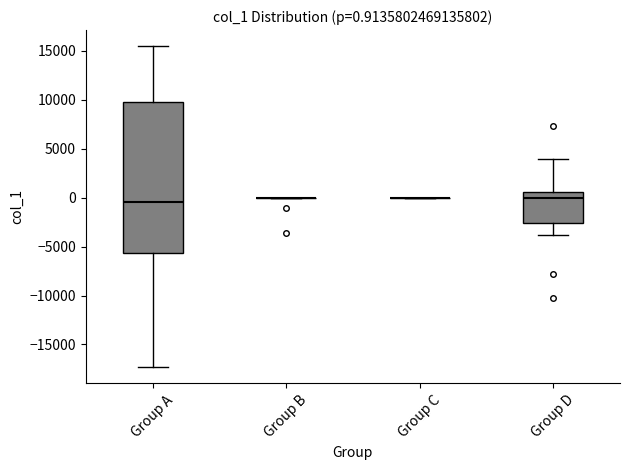

Comparing the boxes themselves (not the whiskers), which one is the tallest?

Group A